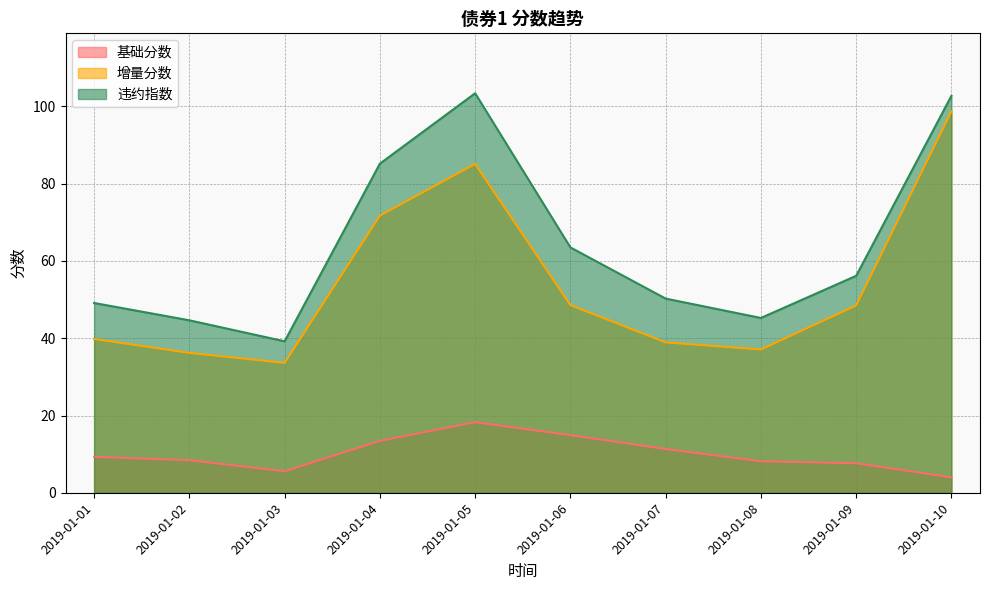

True or false: 违约指数 has more than 2 interior local peaks.

False